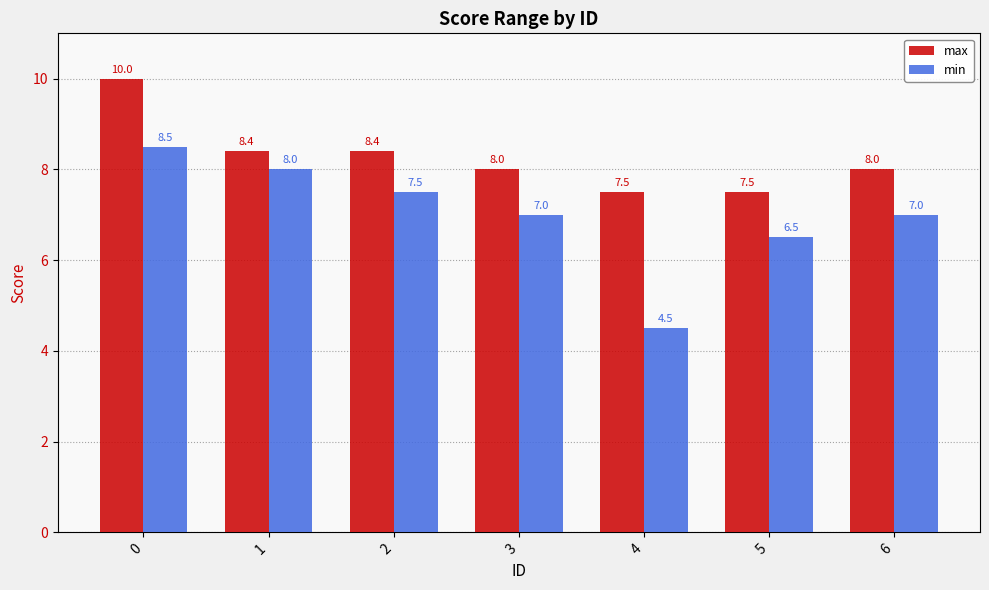

What is the difference between the highest and lowest values at 6?

1.0